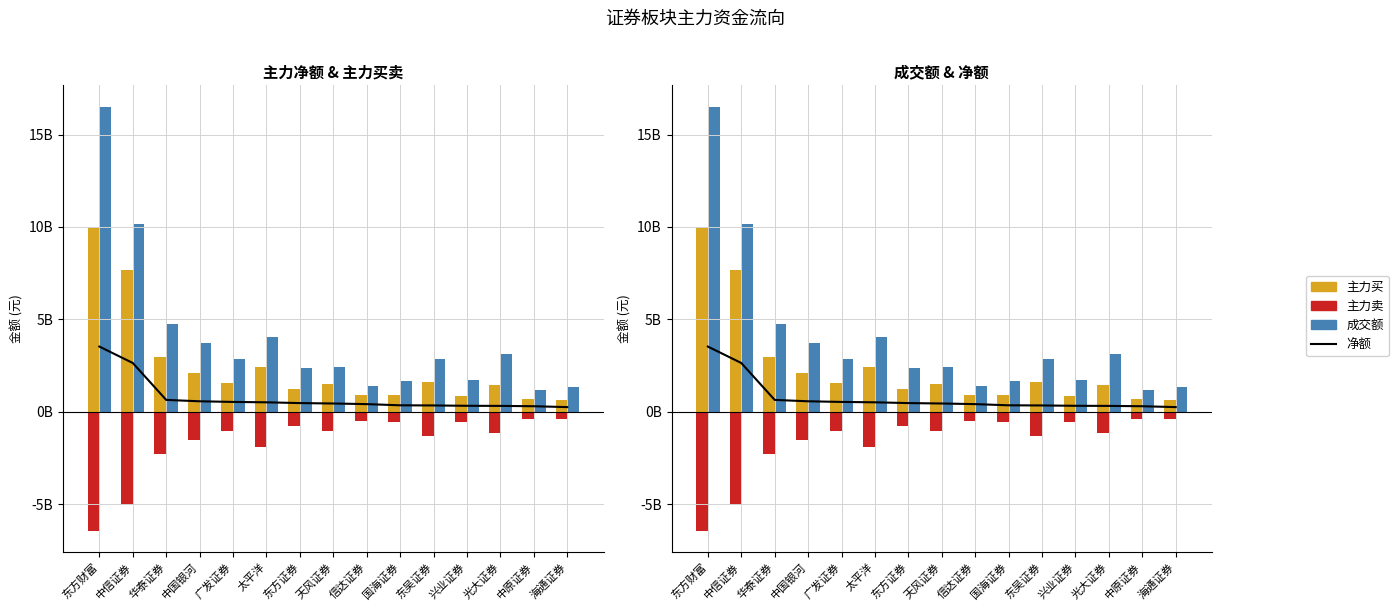

Rank the series at 兴业证券 from lowest to highest value.

主力卖, 净额, 主力买, 成交额